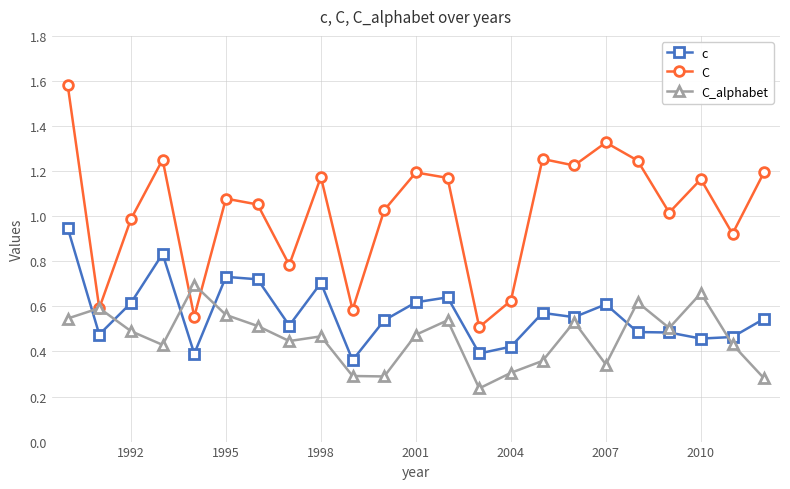

True or false: c has more than 0 interior local peaks.

True